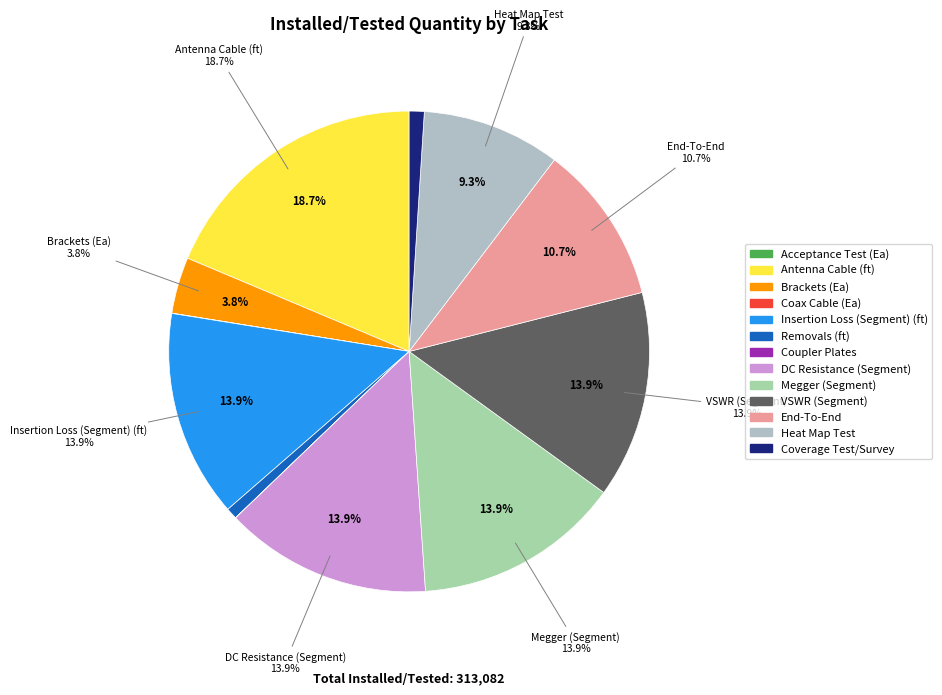

Is VSWR (Segment) the majority of the pie?

No